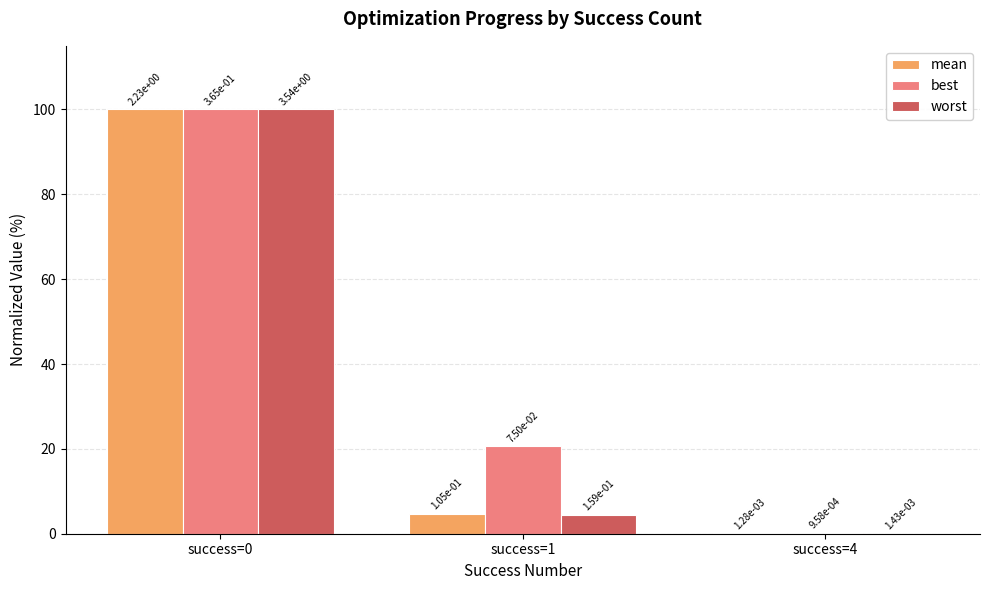

What are all the series names shown in the legend?

mean, best, worst